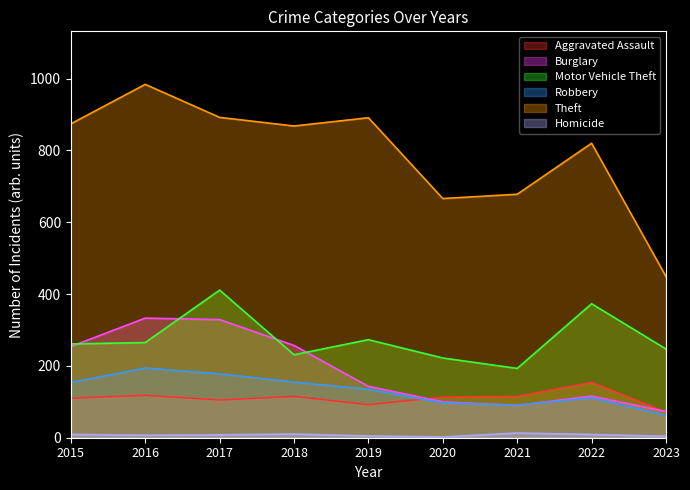

What is the difference between the Robbery values at 2017 and 2016?

16